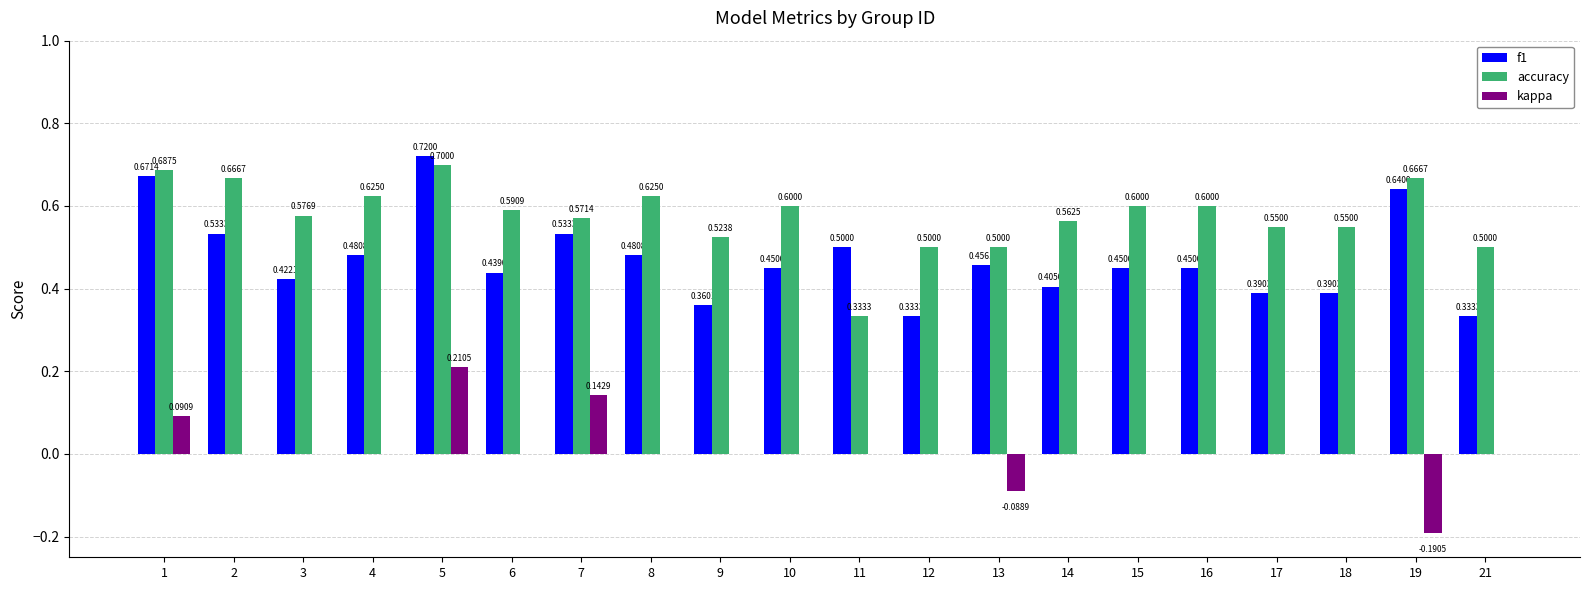

Which series changed the most between 6 and 13?

accuracy